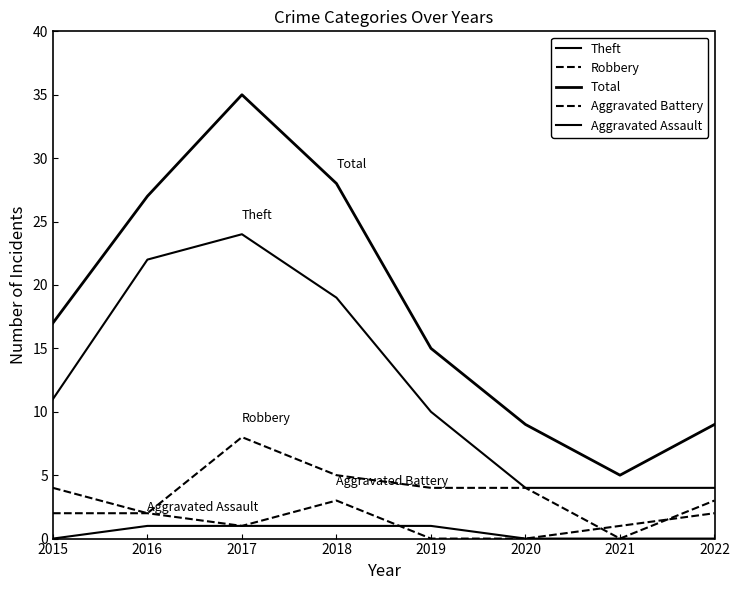

Is the value of Aggravated Assault at 2021 greater than the value of Theft at 2016?

No